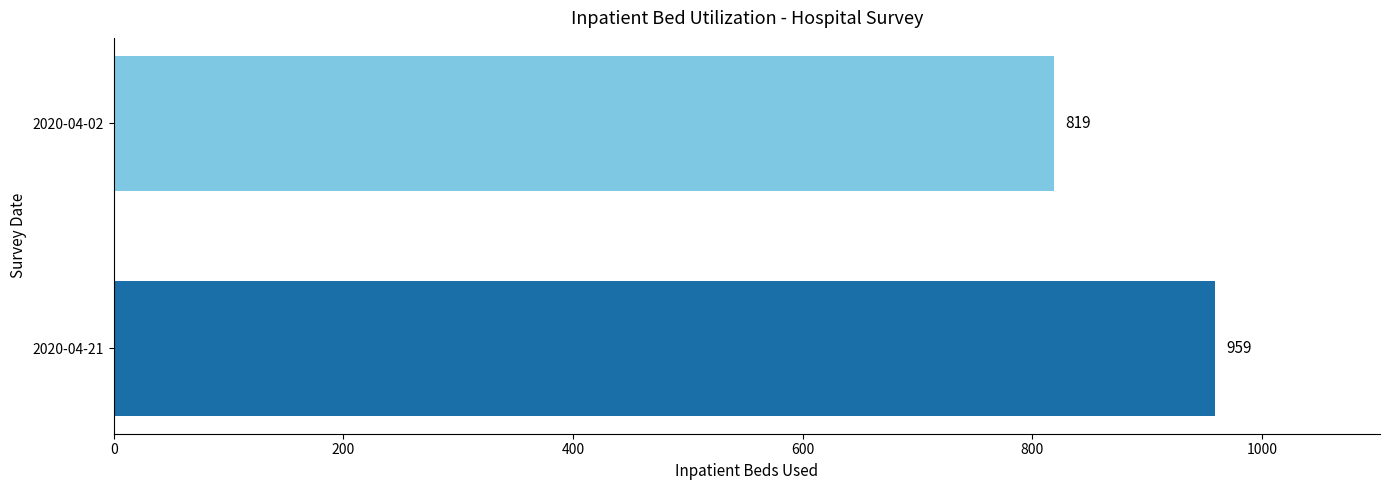

List the labels in order of value, smallest first.

2020-04-02, 2020-04-21